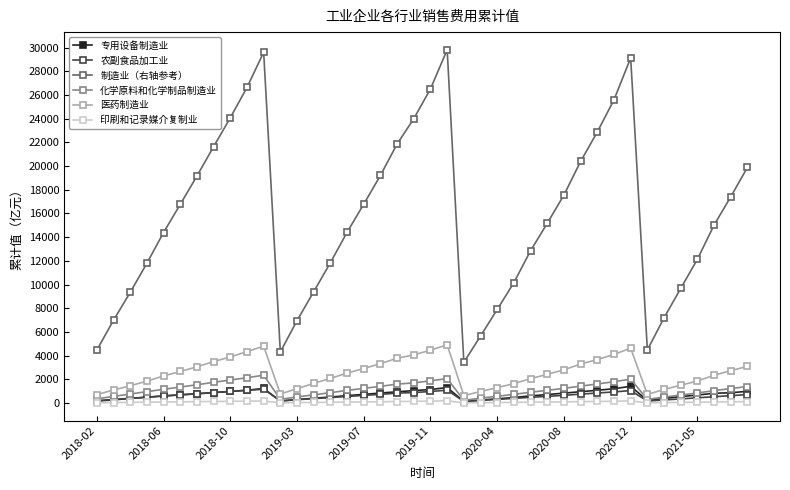

What is the greatest value displayed?

29813.5